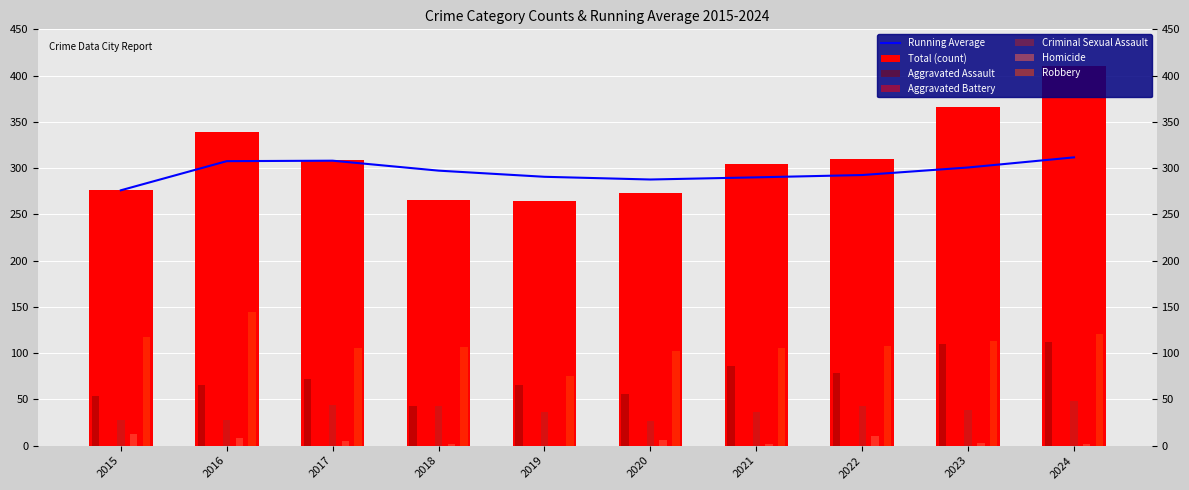

The Criminal Sexual Assault series shows 64 at 2023. True or false?

False